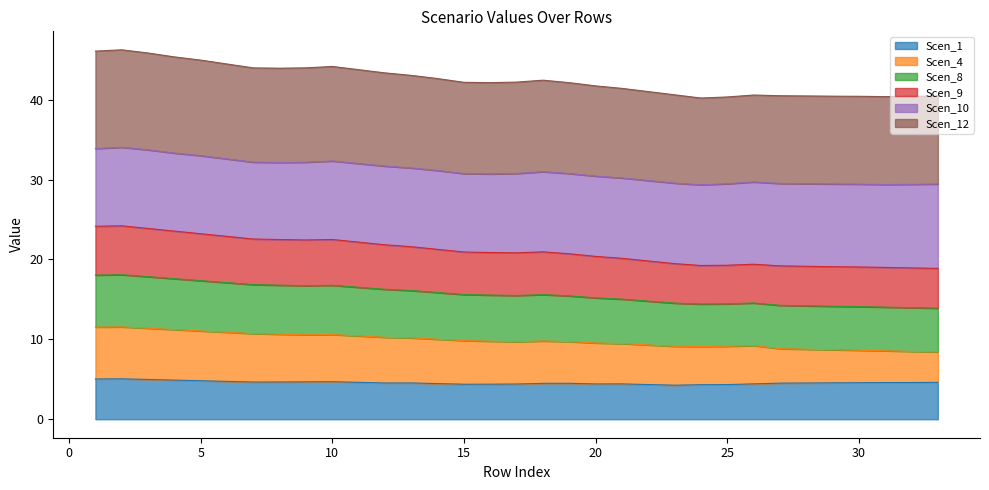

At which category is the sum across all series the highest?

2